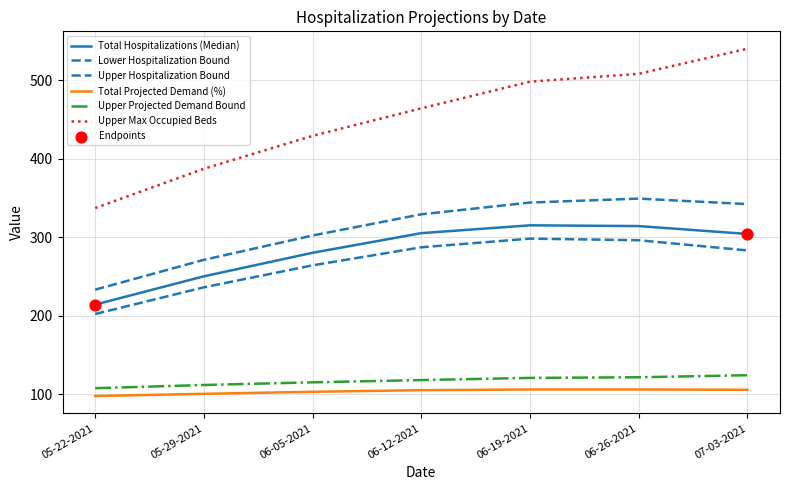

How many lines are shown in the chart?

6